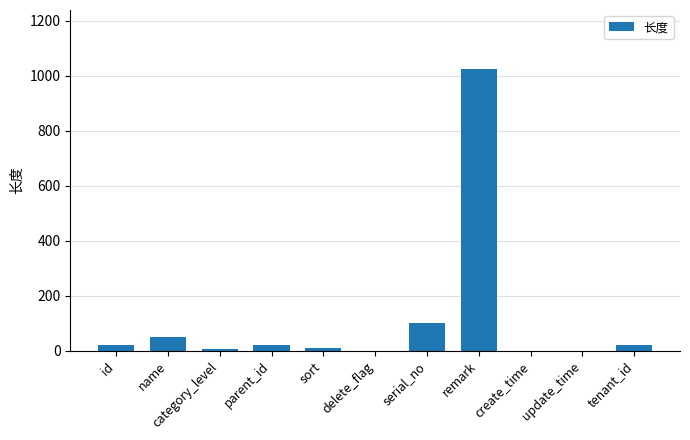

Which label corresponds to the largest value in the chart?

remark